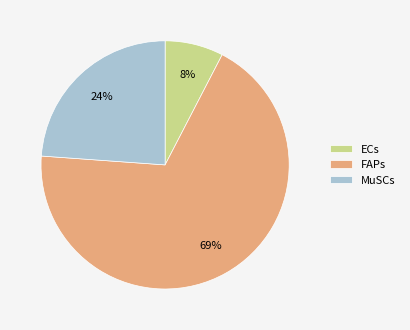

Is there any slice that represents more than half of the pie?

Yes